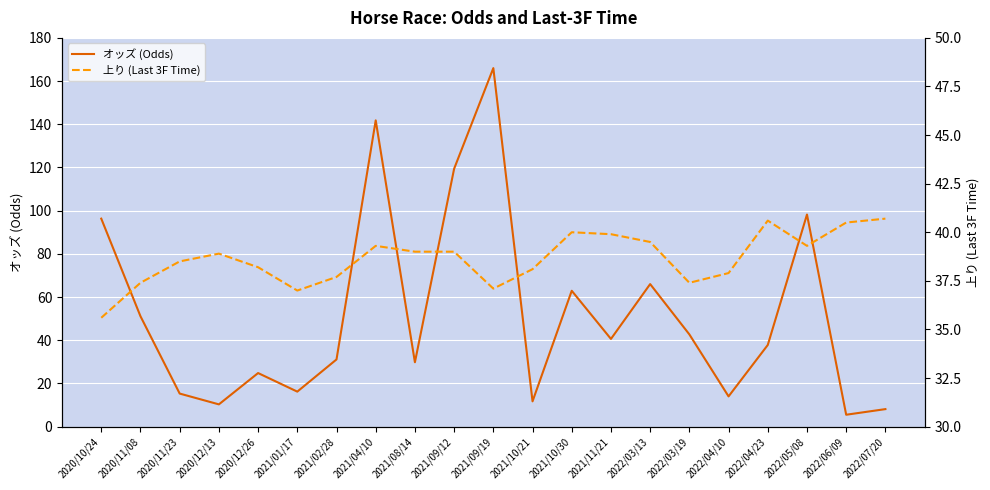

At which label does オッズ (Odds) reach its peak?

2021/09/19